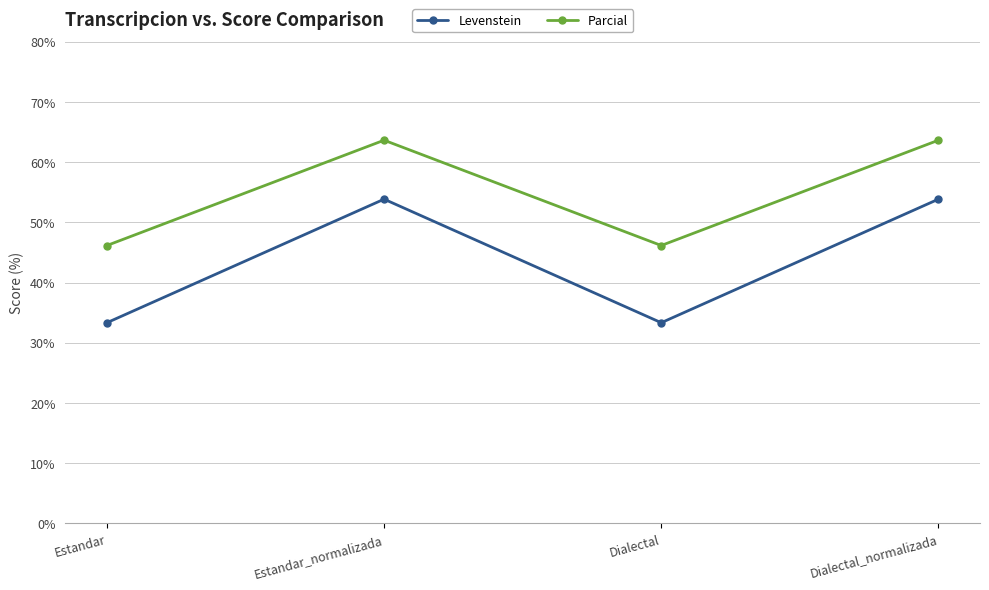

Read the Levenstein value at Estandar.

33.3